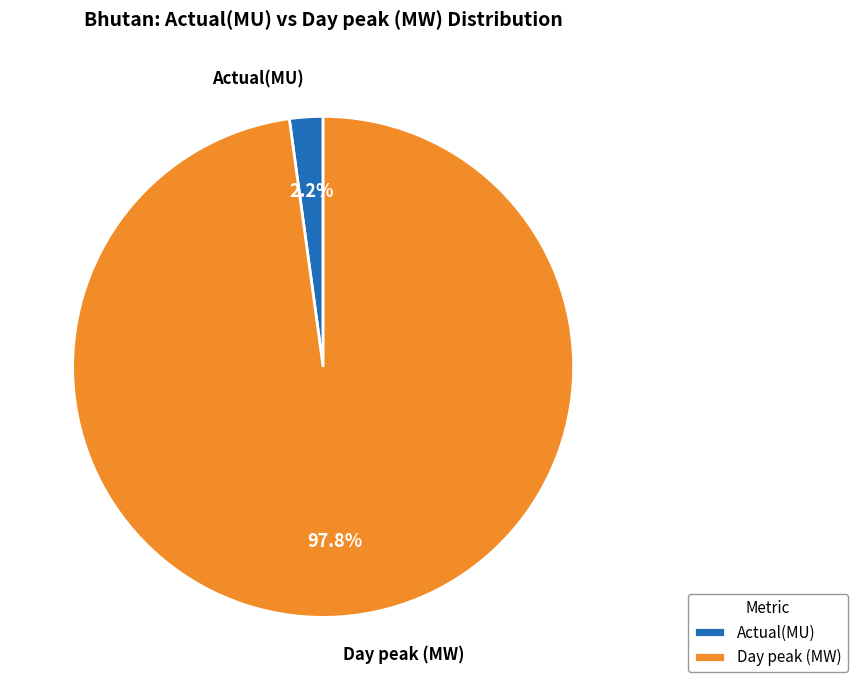

Rank the categories by value from highest to lowest.

Day peak (MW), Actual(MU)